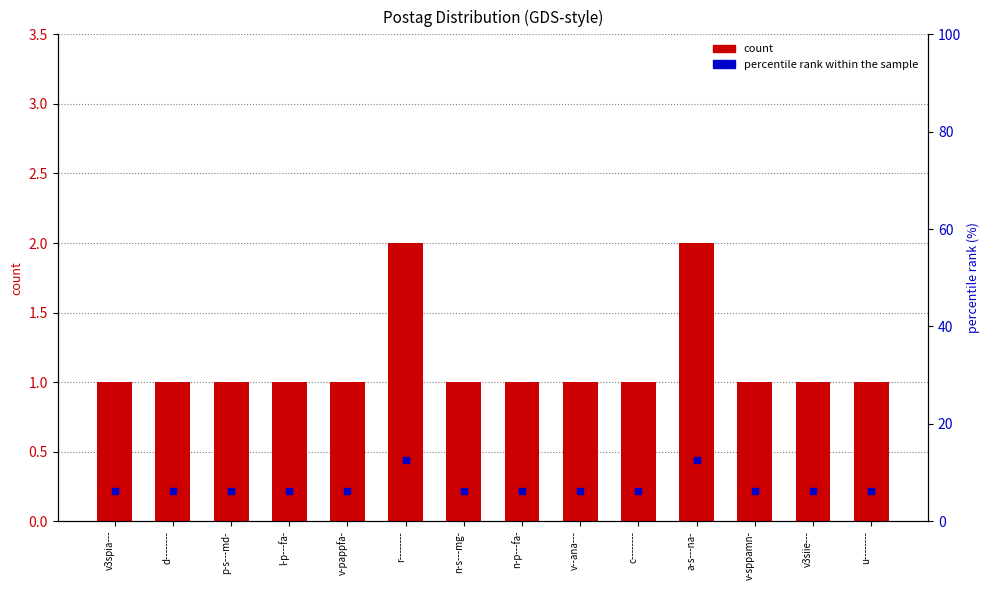

What is the value of the percentile rank within the sample bar at the 3rd from the left?

6.2